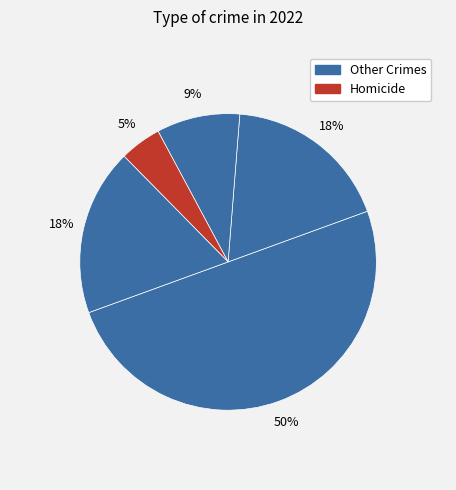

How many segments does this pie chart have?

5